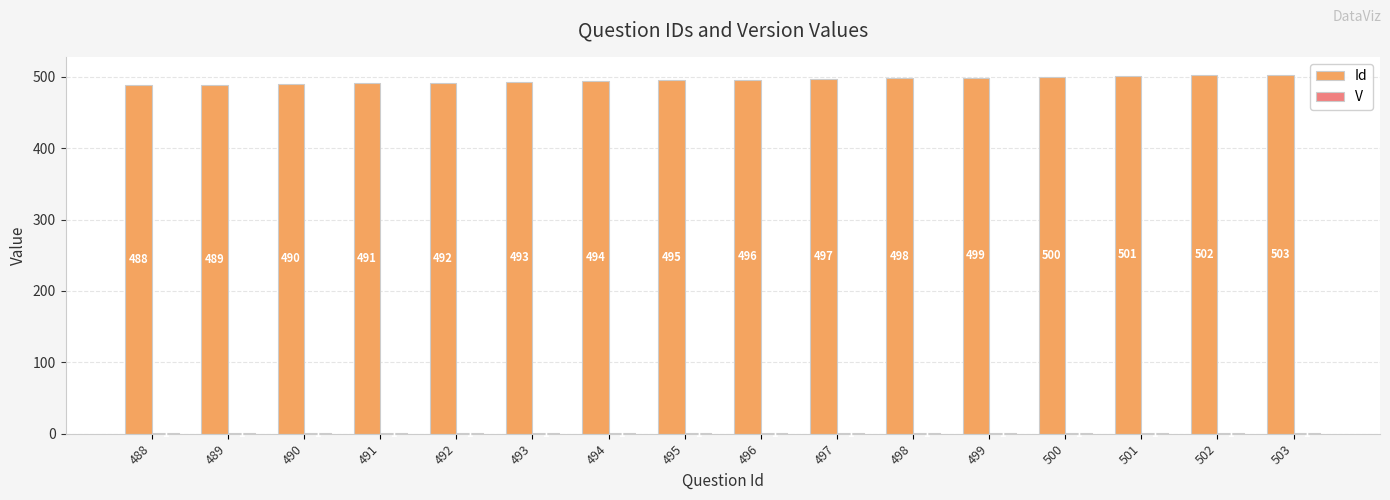

What is the total value across all series at 502?

503